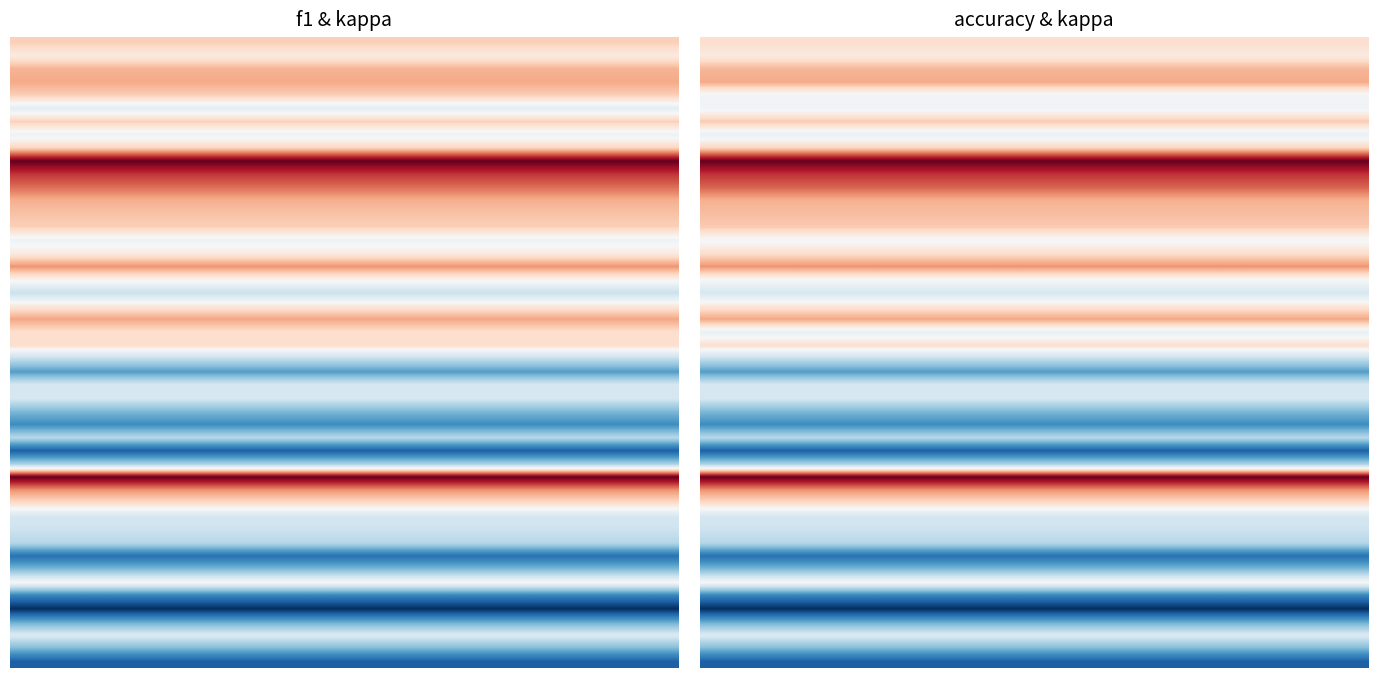

What is the difference between the 18 values at 1 and 0?

0.5